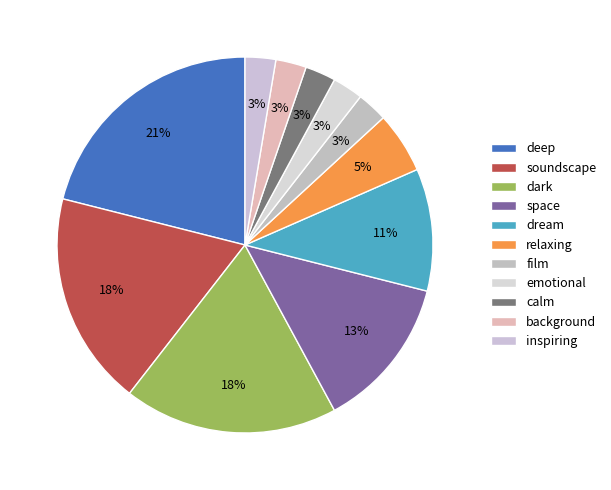

To the nearest percent, what portion does relaxing represent?

5%